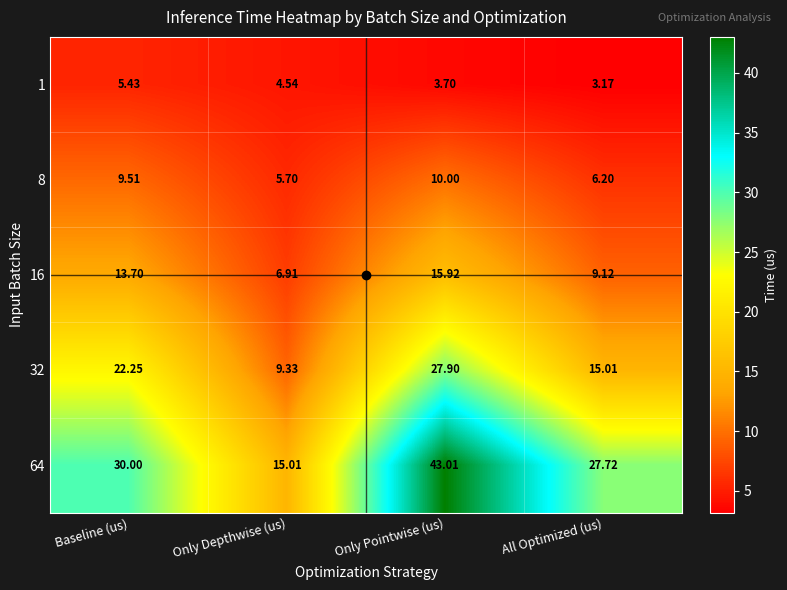

Is the value of 1 at All Optimized (us) greater than the value of 64 at Only Pointwise (us)?

No